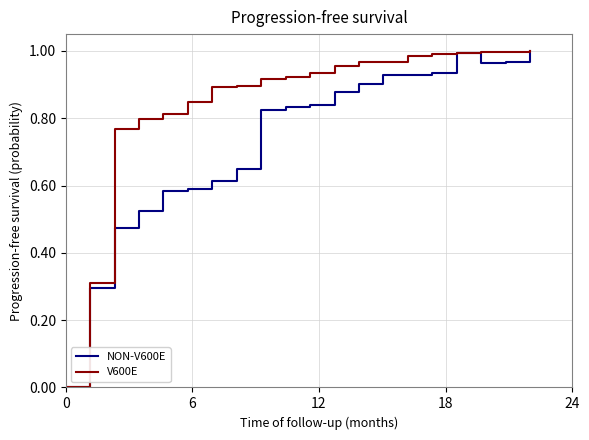

Which series has the widest spread of values?

V600E